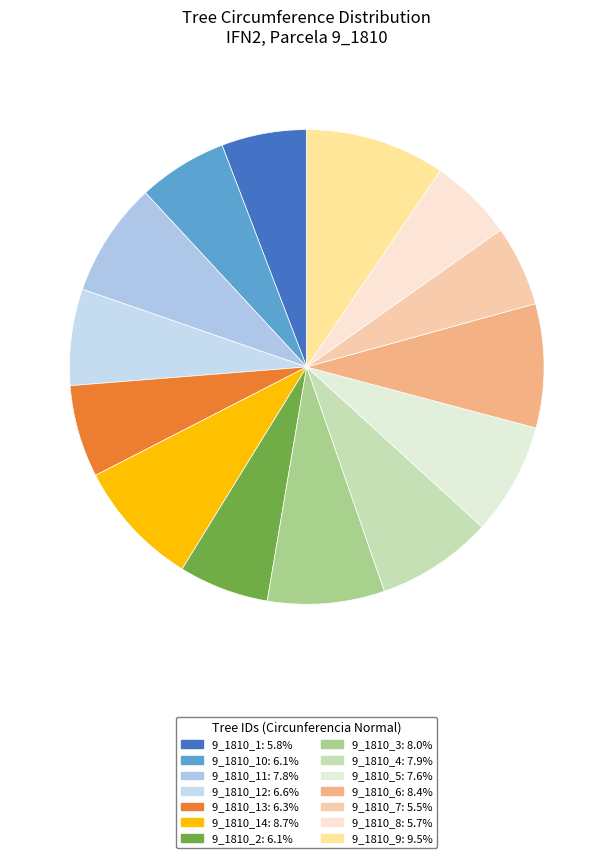

How many segments does this pie chart have?

14